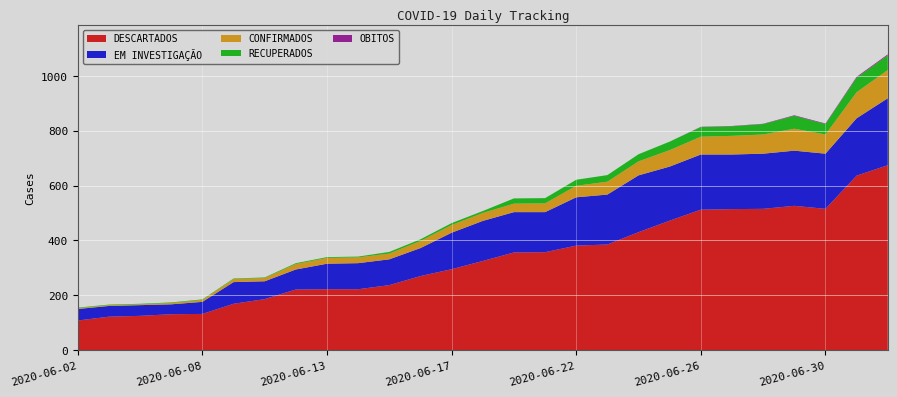

Reading left to right, what are all the values shown in this chart?

DESCARTADOS: 2020-06-02=108	2020-06-03=122	2020-06-04=125	2020-06-05=131	2020-06-08=132	2020-06-09=169	2020-06-10=186	2020-06-12=221	2020-06-13=222	2020-06-14=222	2020-06-15=237	2020-06-16=270	2020-06-17=295	2020-06-18=325	2020-06-19=356	2020-06-20=357	2020-06-22=381	2020-06-23=385	2020-06-24=430	2020-06-25=472	2020-06-26=512	2020-06-27=514	2020-06-28=515	2020-06-29=526	2020-06-30=515	2020-07-01=636	2020-07-02=674
EM INVESTIGAÇÃO: 2020-06-02=42	2020-06-03=39	2020-06-04=39	2020-06-05=36	2020-06-08=44	2020-06-09=79	2020-06-10=65	2020-06-12=73	2020-06-13=93	2020-06-14=95	2020-06-15=94	2020-06-16=102	2020-06-17=133	2020-06-18=146	2020-06-19=147	2020-06-20=146	2020-06-22=176	2020-06-23=182	2020-06-24=207	2020-06-25=197	2020-06-26=201	2020-06-27=199	2020-06-28=201	2020-06-29=201	2020-06-30=201	2020-07-01=209	2020-07-02=244
CONFIRMADOS: 2020-06-02=3	2020-06-03=3	2020-06-04=3	2020-06-05=5	2020-06-08=7	2020-06-09=11	2020-06-10=12	2020-06-12=20	2020-06-13=21	2020-06-14=21	2020-06-15=21	2020-06-16=26	2020-06-17=28	2020-06-18=29	2020-06-19=31	2020-06-20=32	2020-06-22=42	2020-06-23=47	2020-06-24=51	2020-06-25=60	2020-06-26=65	2020-06-27=68	2020-06-28=70	2020-06-29=80	2020-06-30=70	2020-07-01=95	2020-07-02=103
RECUPERADOS: 2020-06-02=2	2020-06-03=2	2020-06-04=2	2020-06-05=2	2020-06-08=2	2020-06-09=2	2020-06-10=2	2020-06-12=3	2020-06-13=3	2020-06-14=3	2020-06-15=6	2020-06-16=6	2020-06-17=7	2020-06-18=7	2020-06-19=19	2020-06-20=19	2020-06-22=22	2020-06-23=24	2020-06-24=26	2020-06-25=31	2020-06-26=35	2020-06-27=35	2020-06-28=38	2020-06-29=47	2020-06-30=38	2020-07-01=53	2020-07-02=54
OBITOS: 2020-06-02=0	2020-06-03=0	2020-06-04=0	2020-06-05=0	2020-06-08=0	2020-06-09=0	2020-06-10=0	2020-06-12=0	2020-06-13=0	2020-06-14=0	2020-06-15=0	2020-06-16=0	2020-06-17=0	2020-06-18=0	2020-06-19=0	2020-06-20=0	2020-06-22=0	2020-06-23=0	2020-06-24=0	2020-06-25=0	2020-06-26=1	2020-06-27=1	2020-06-28=1	2020-06-29=2	2020-06-30=2	2020-07-01=3	2020-07-02=3